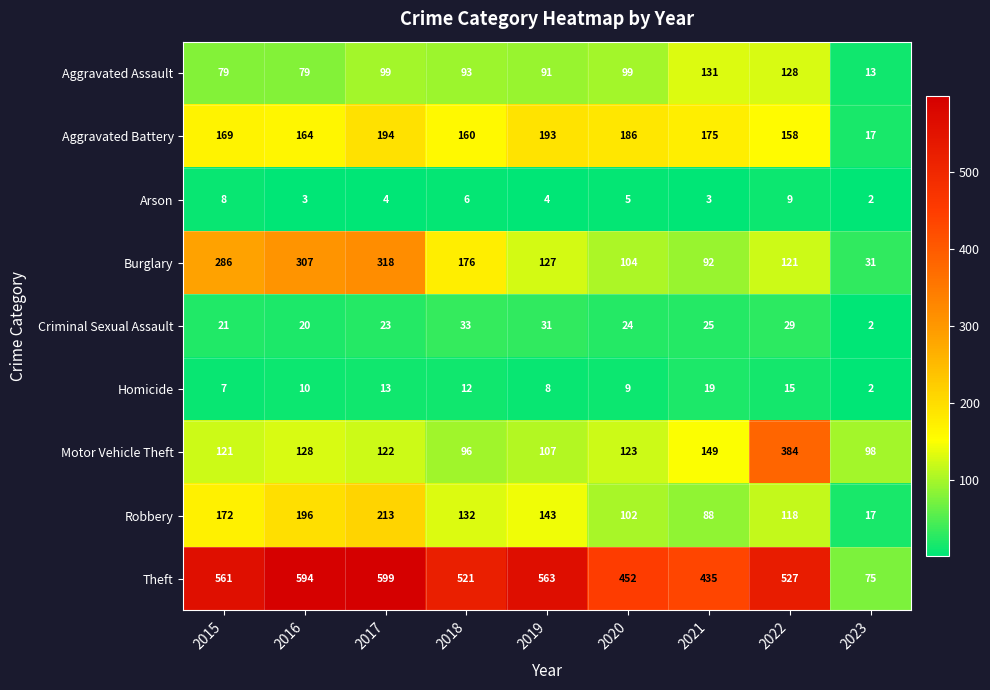

Which category has the lowest value in the Homicide series?

2023